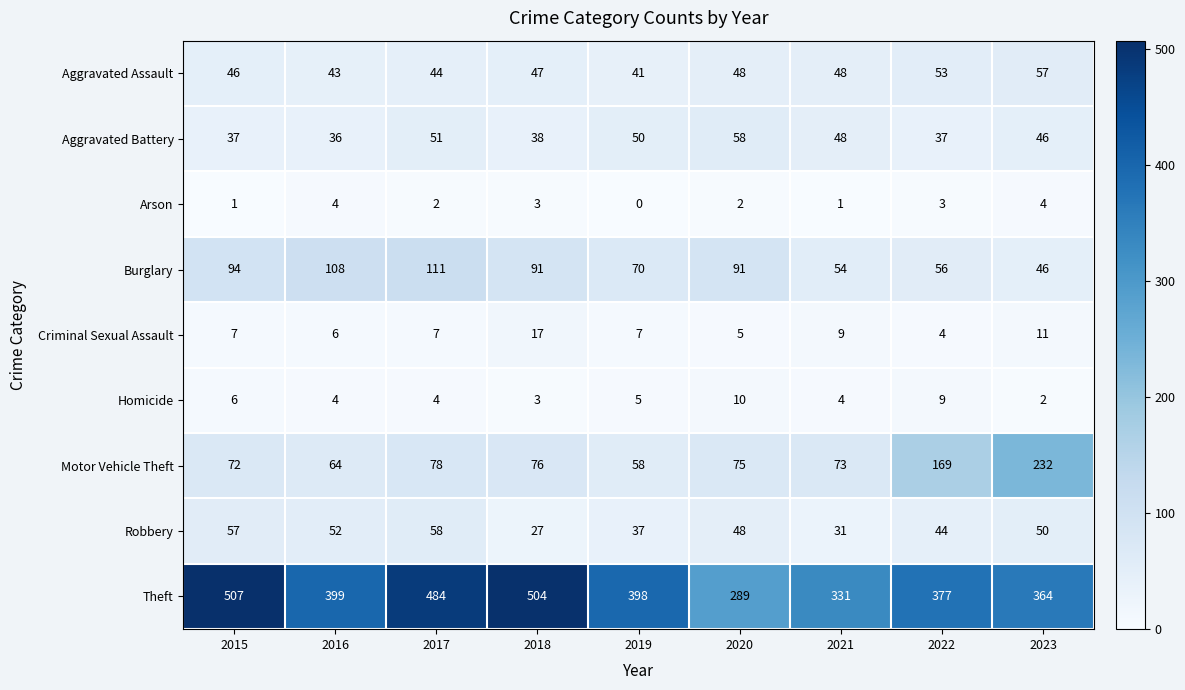

What is the greatest value displayed?

507